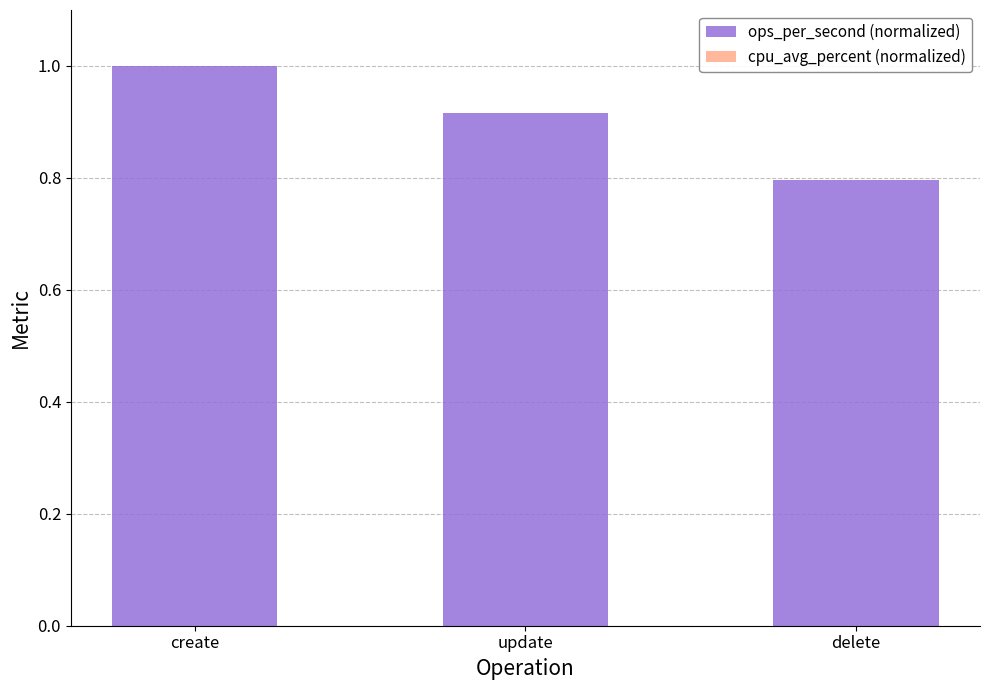

At which label is the value closest to 0?

delete